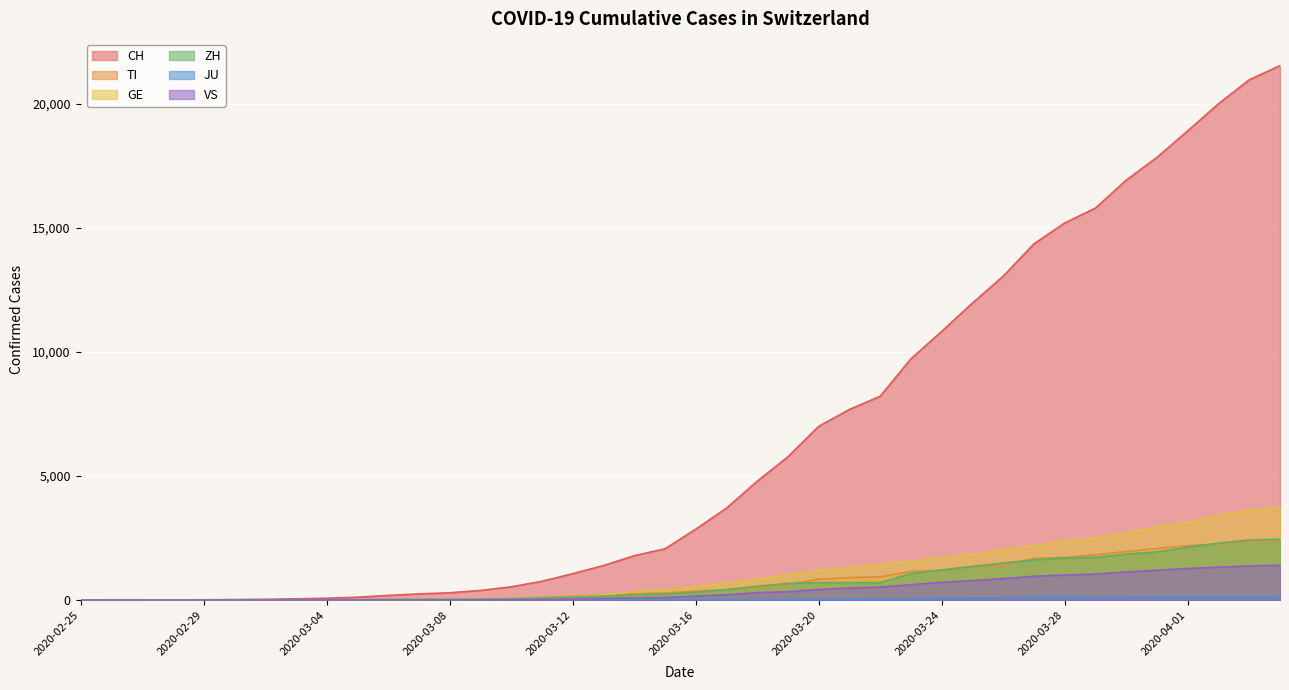

True or false: JU and CH intersect in this chart.

False